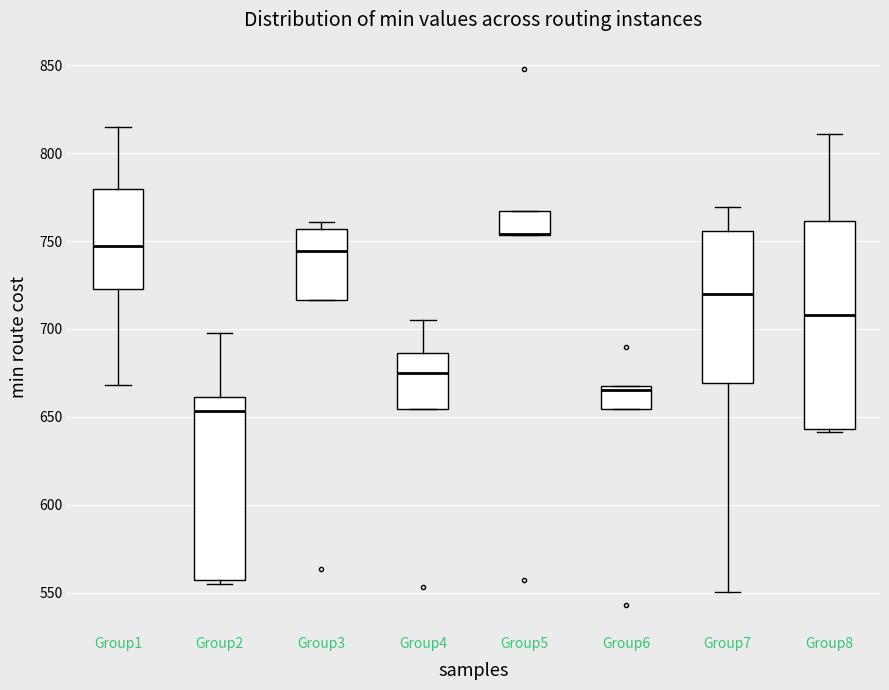

Where does the median line of the box for Group8 sit on the y-axis? The values are not printed on the chart, so give them approximately, as read against the axis.

710